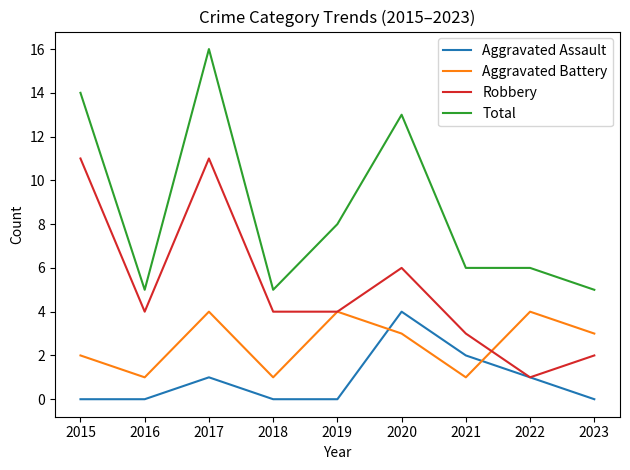

At 2020, list the series in order from smallest to largest.

Aggravated Battery, Aggravated Assault, Robbery, Total